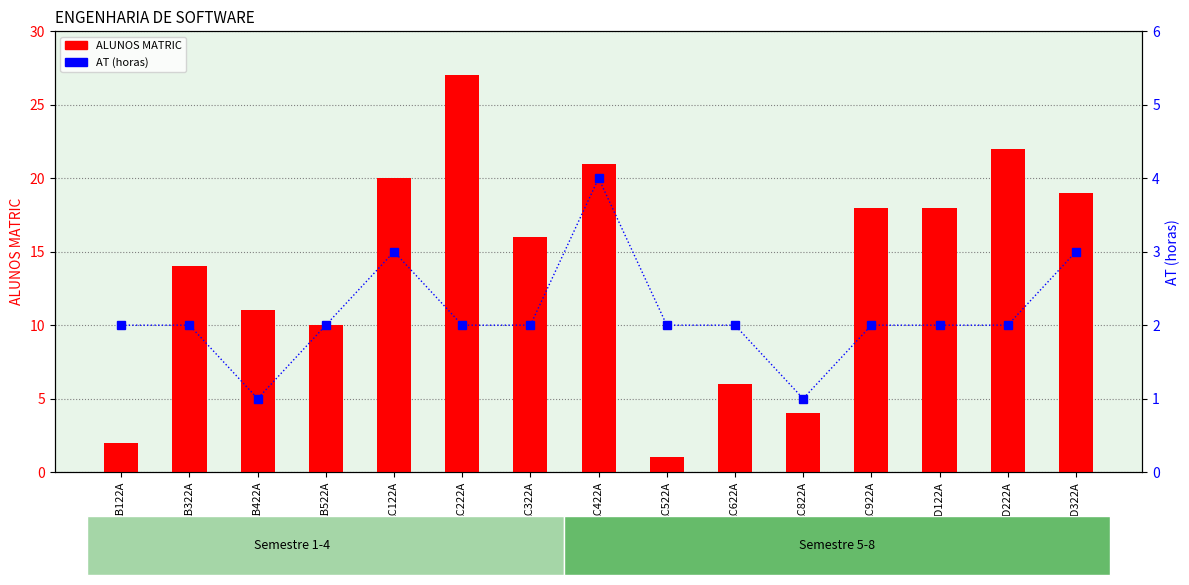

What position from the right is AD322A?

1